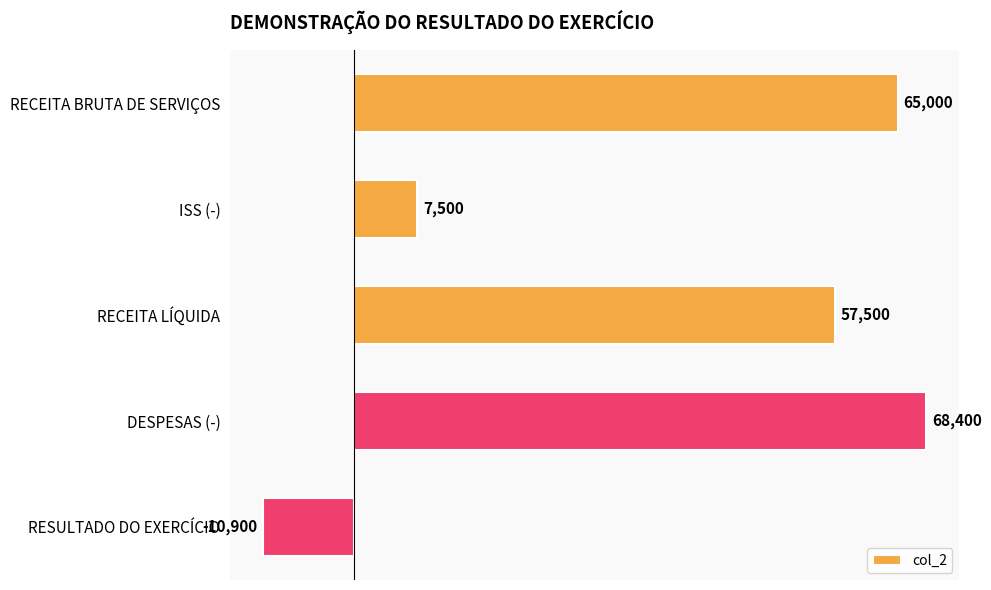

How many negative values are there?

1